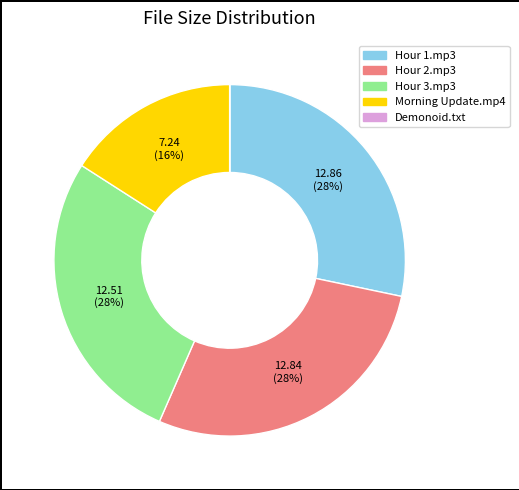

To the nearest percent, what is the difference between the largest and smallest slice percentages?

28%